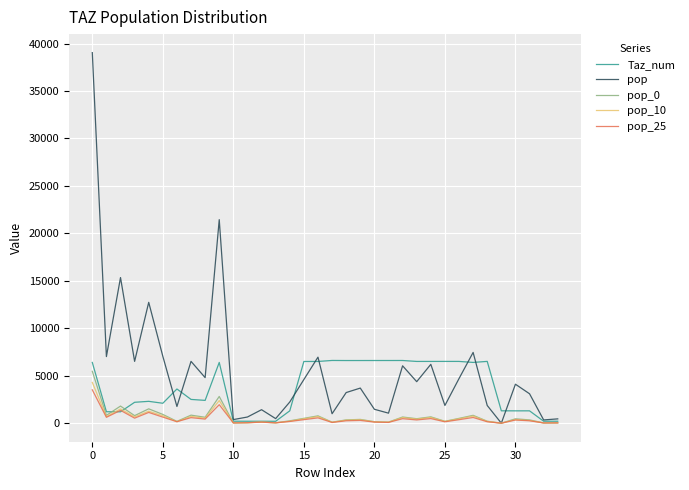

Which series has the largest total across all categories?

pop